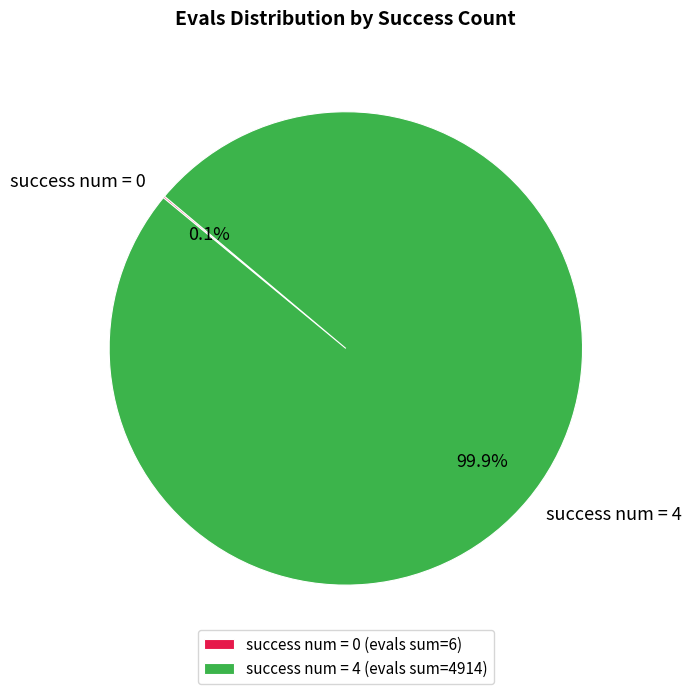

Does any single category account for the majority?

Yes